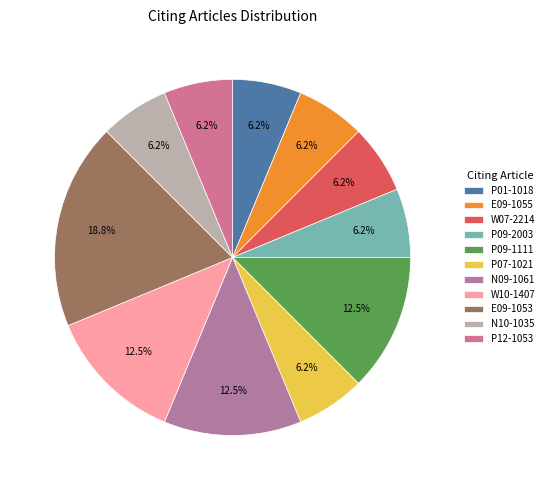

True or false: P09-2003 accounts for 16% of the total.

False